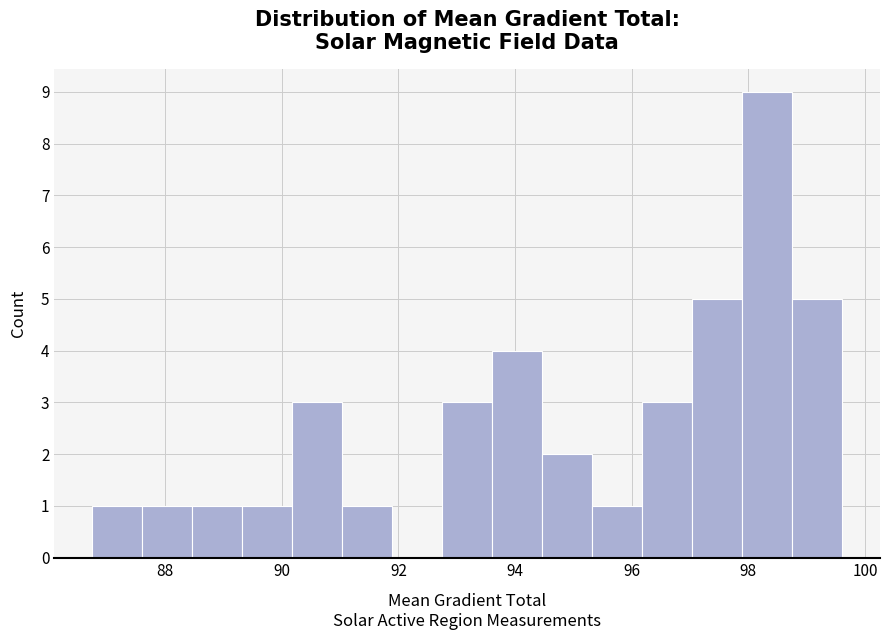

Over which range of the x-axis is the bar tallest?

97.8 to 98.8